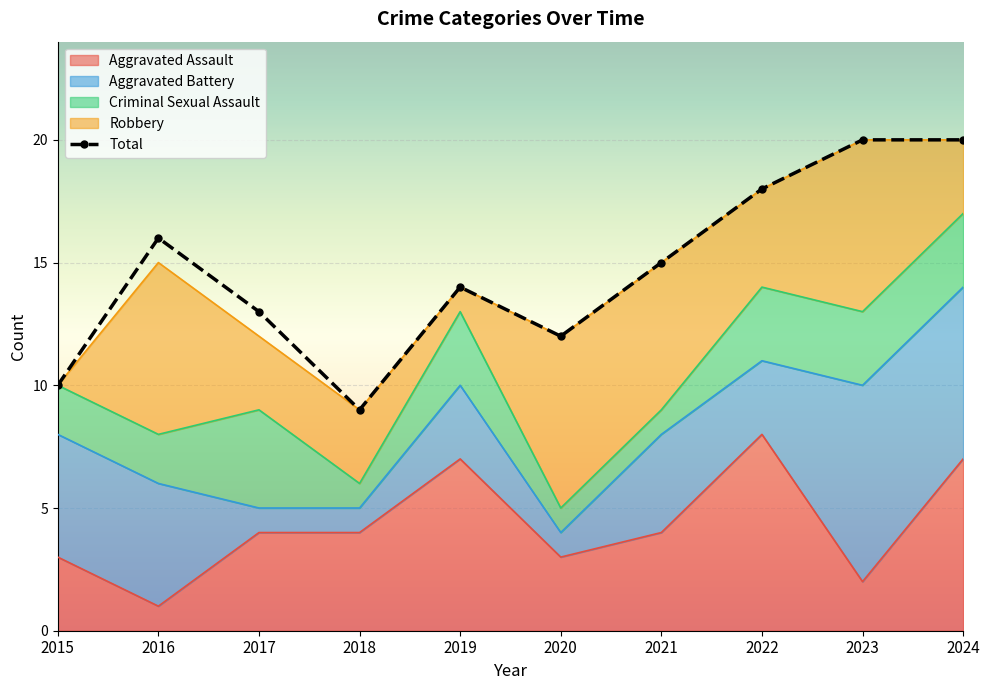

How many categories are shown in the chart?

10